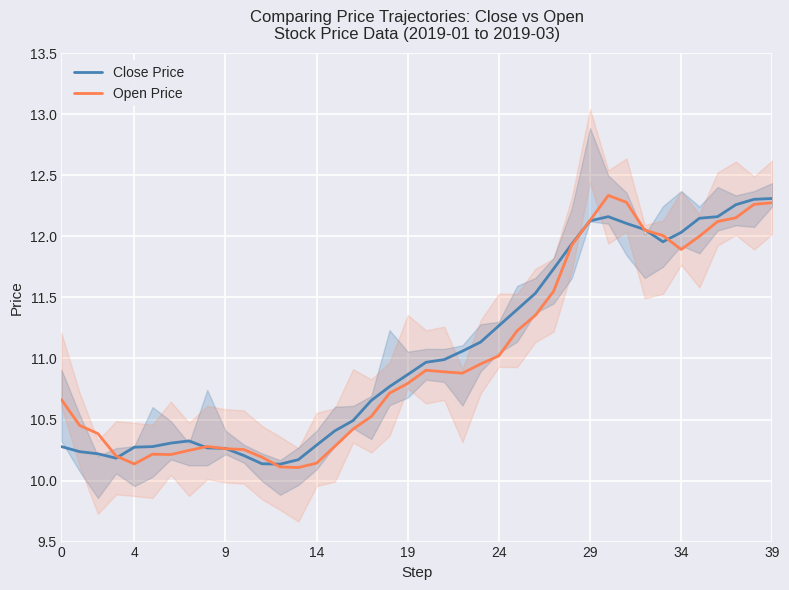

Which category has the highest value across all series?

30